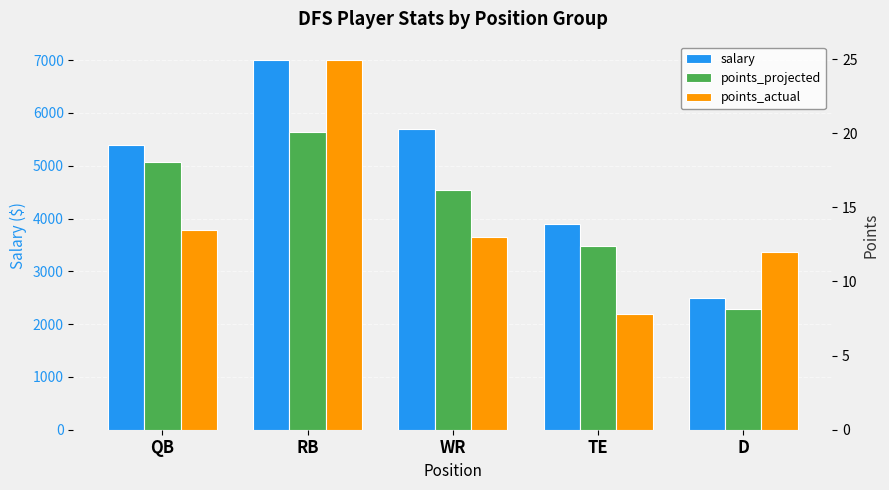

The salary series shows 2588.7 at QB. True or false?

False